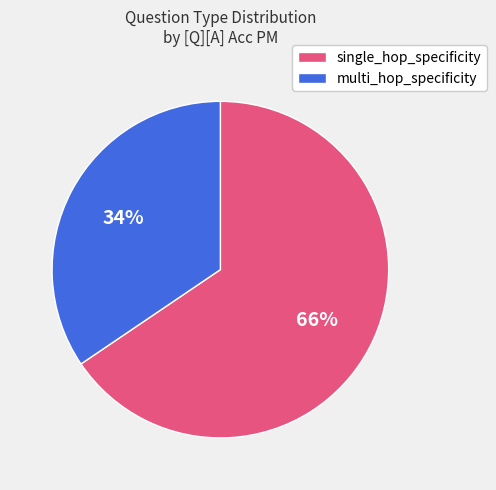

Do single_hop_specificity and multi_hop_specificity together represent more than half of the pie?

Yes